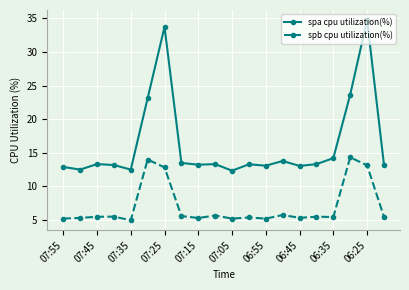

How many categories are shown in the chart?

20